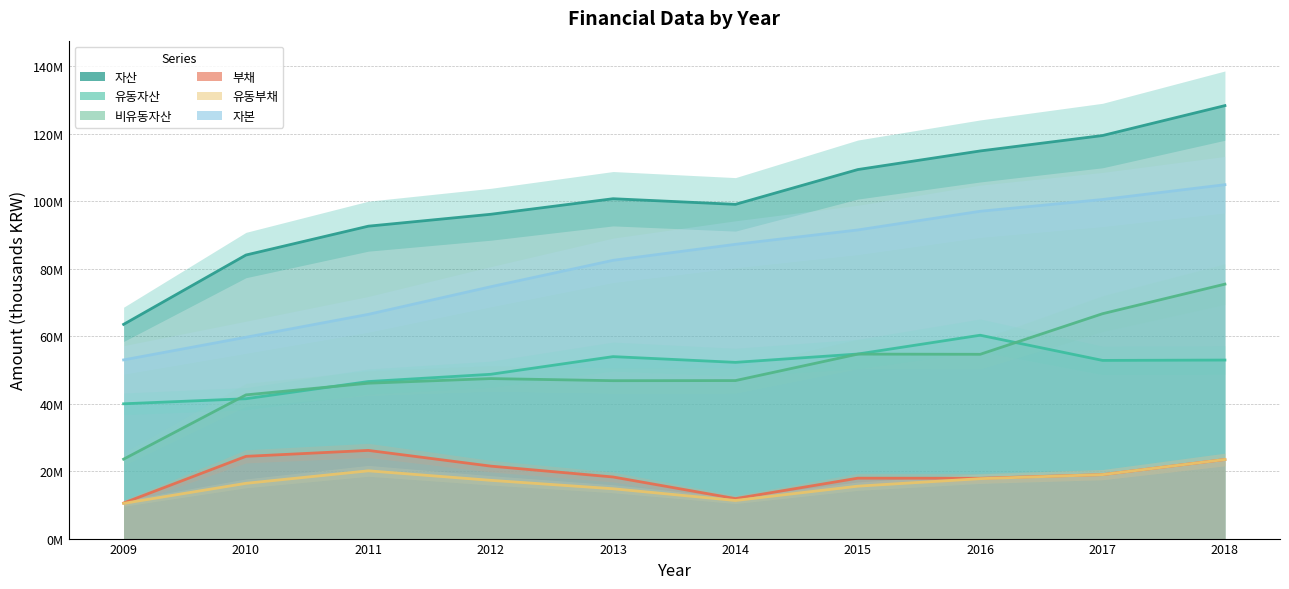

Read the 부채 value at 2011.

26141949